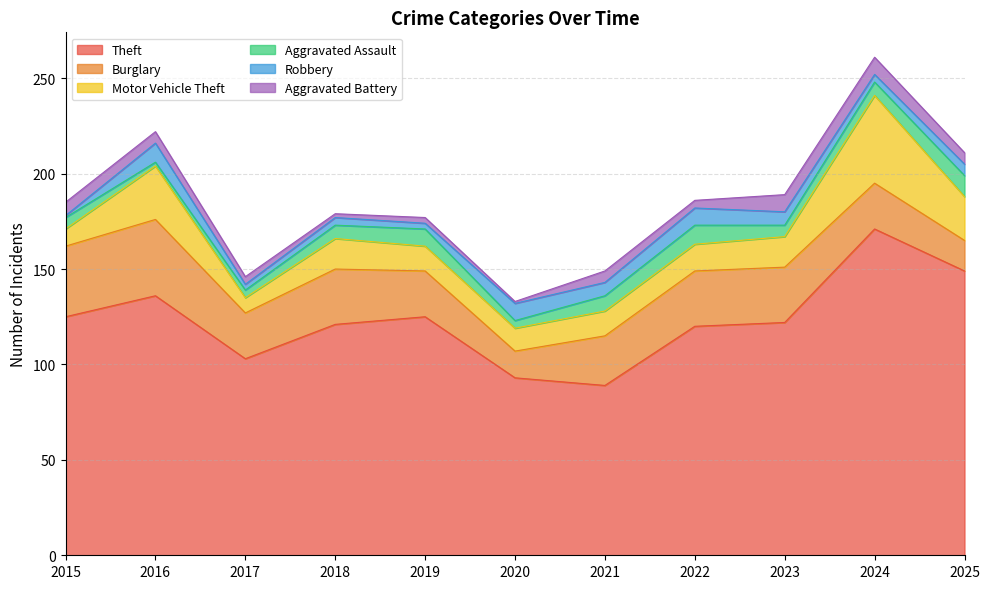

What is the spread (max minus min) of values at 2015?

124